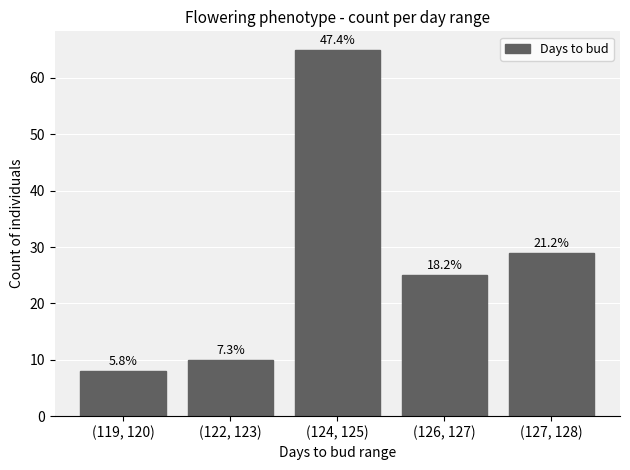

How many bars are there in total?

5